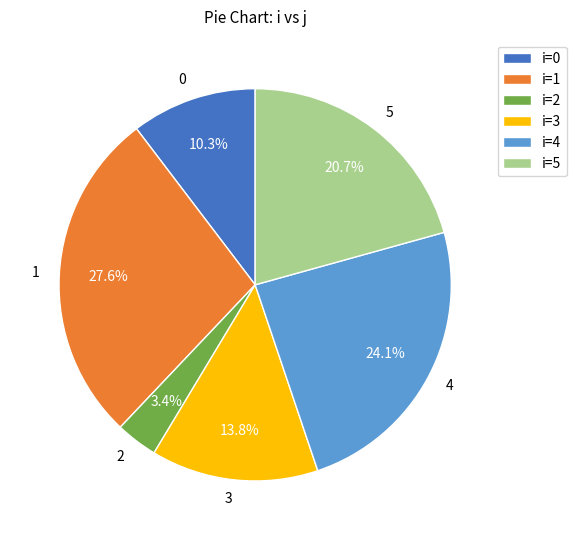

Which slice is the smallest?

2